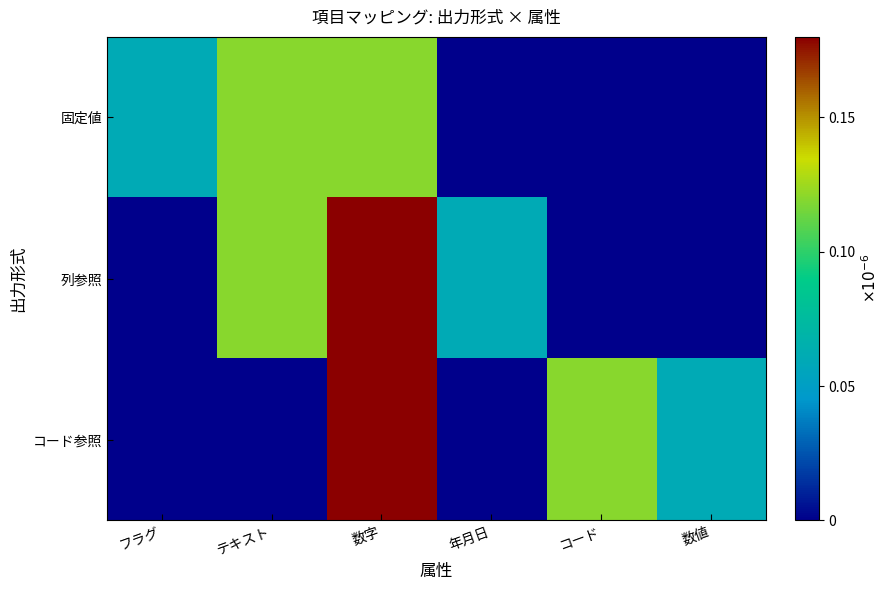

At which category is the sum across all series the highest?

数字